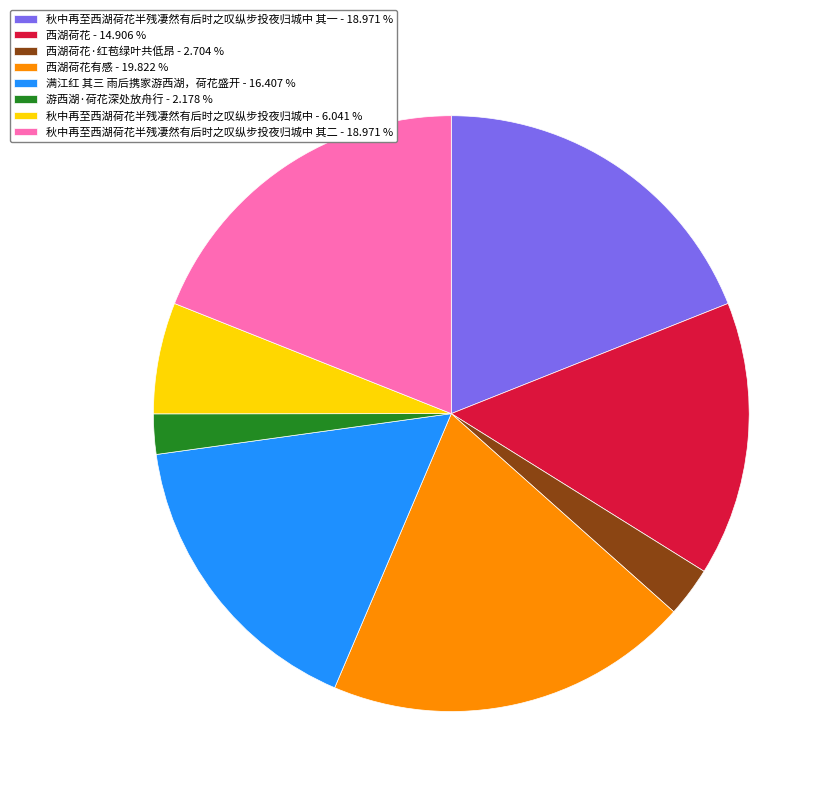

Do 秋中再至西湖荷花半残凄然有后时之叹纵步投夜归城中 其二 - 18.971 % and 秋中再至西湖荷花半残凄然有后时之叹纵步投夜归城中 其一 - 18.971 % together represent more than half of the pie?

No